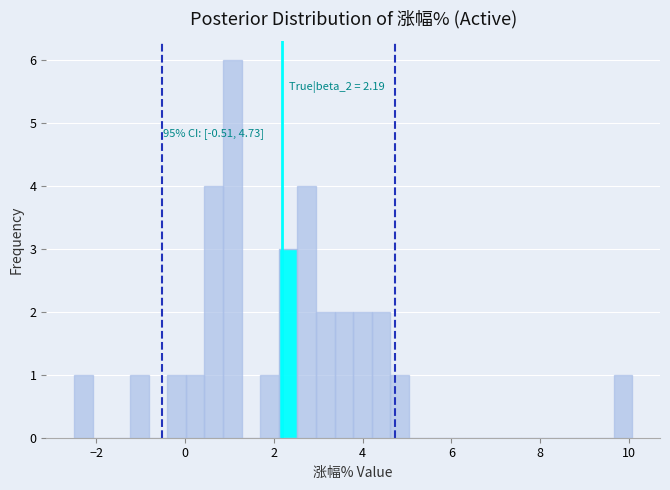

Around what value on the x-axis is the tallest bar? Give the approximate position of its centre, as read against the axis.

1.0